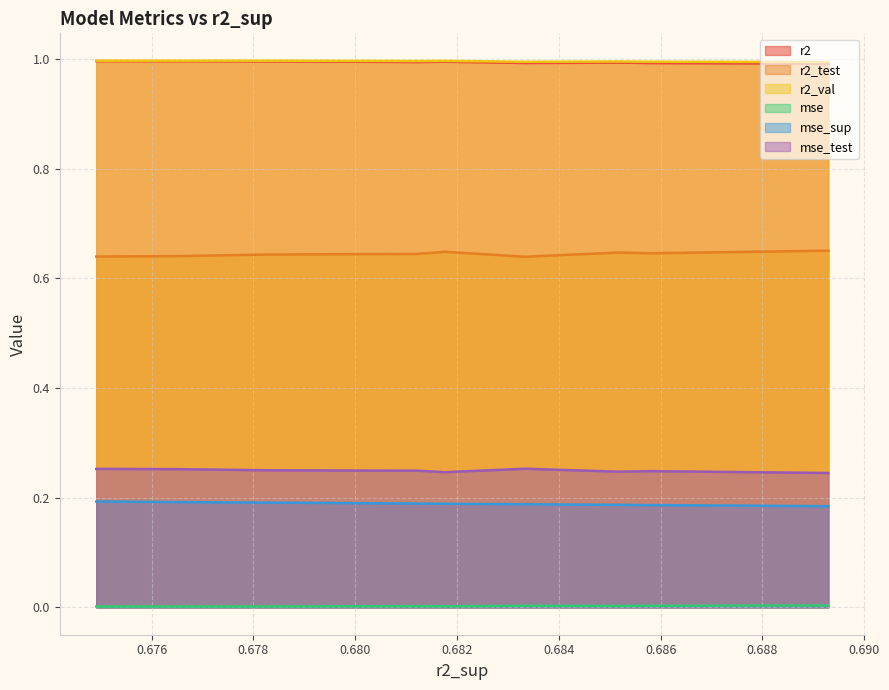

What is the sum of the mse_sup values at model_5_4_8 and model_5_4_7?

0.4